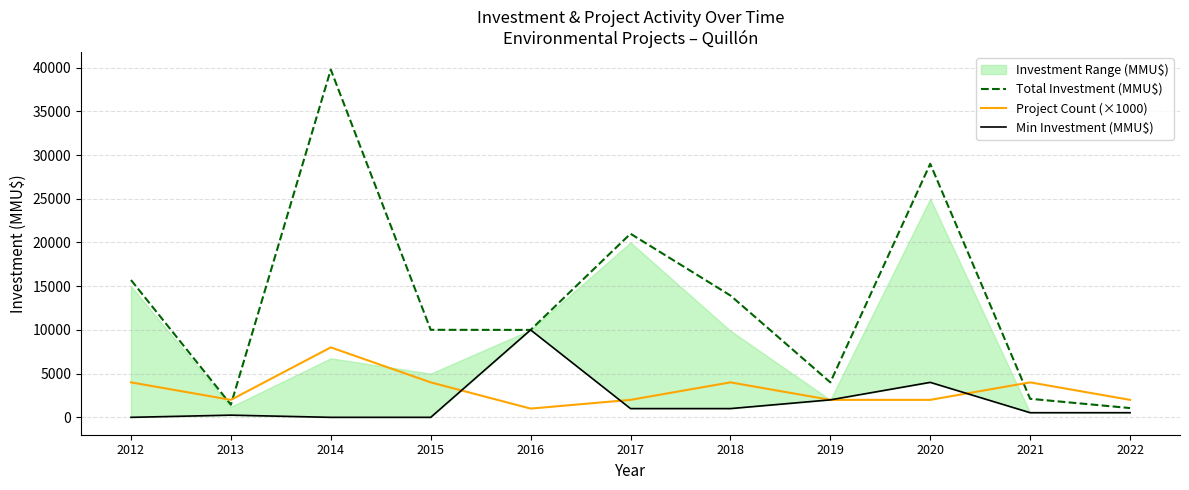

Which series has the largest total across all categories?

Total Investment (MMU$)